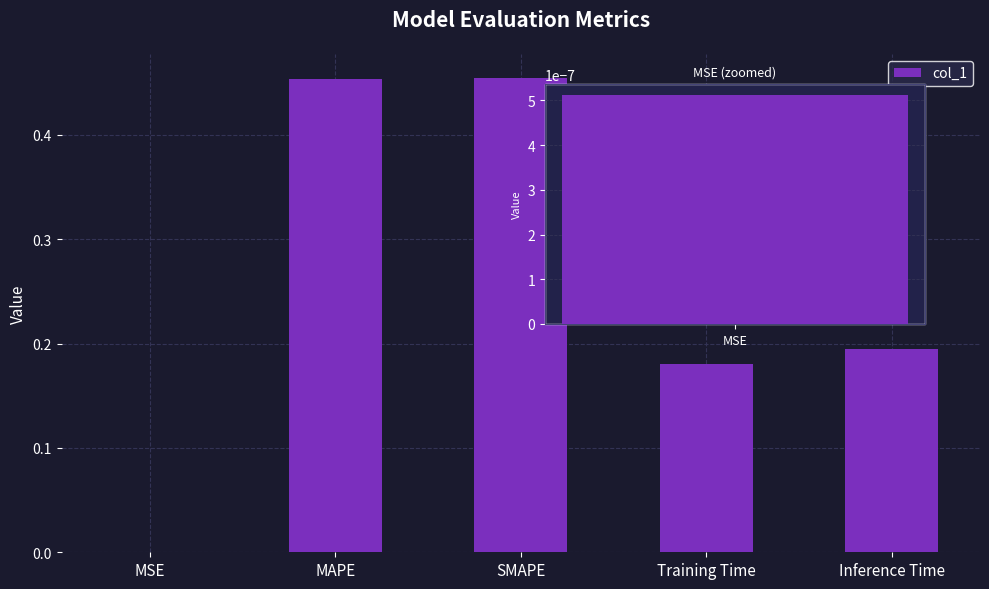

What is the label of the 2nd bar from the right?

Training Time